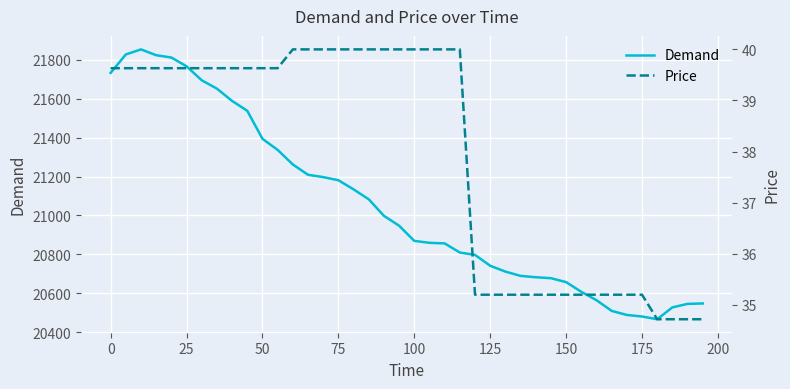

At how many categories does at least one series exceed 11674?

40